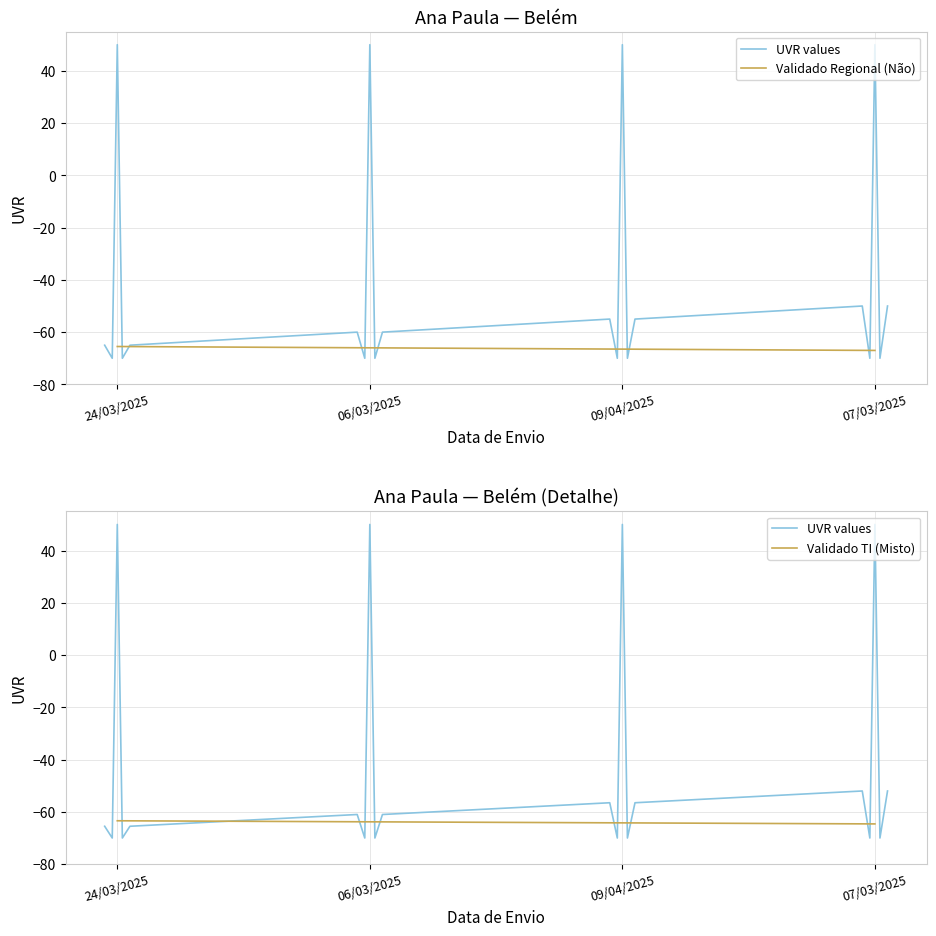

What is the average value?

-66.2